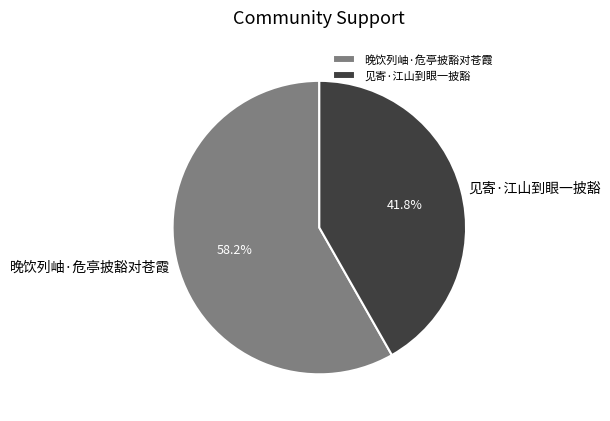

The 晚饮列岫·危亭披豁对苍霞 slice represents 68% of the pie. True or false?

False